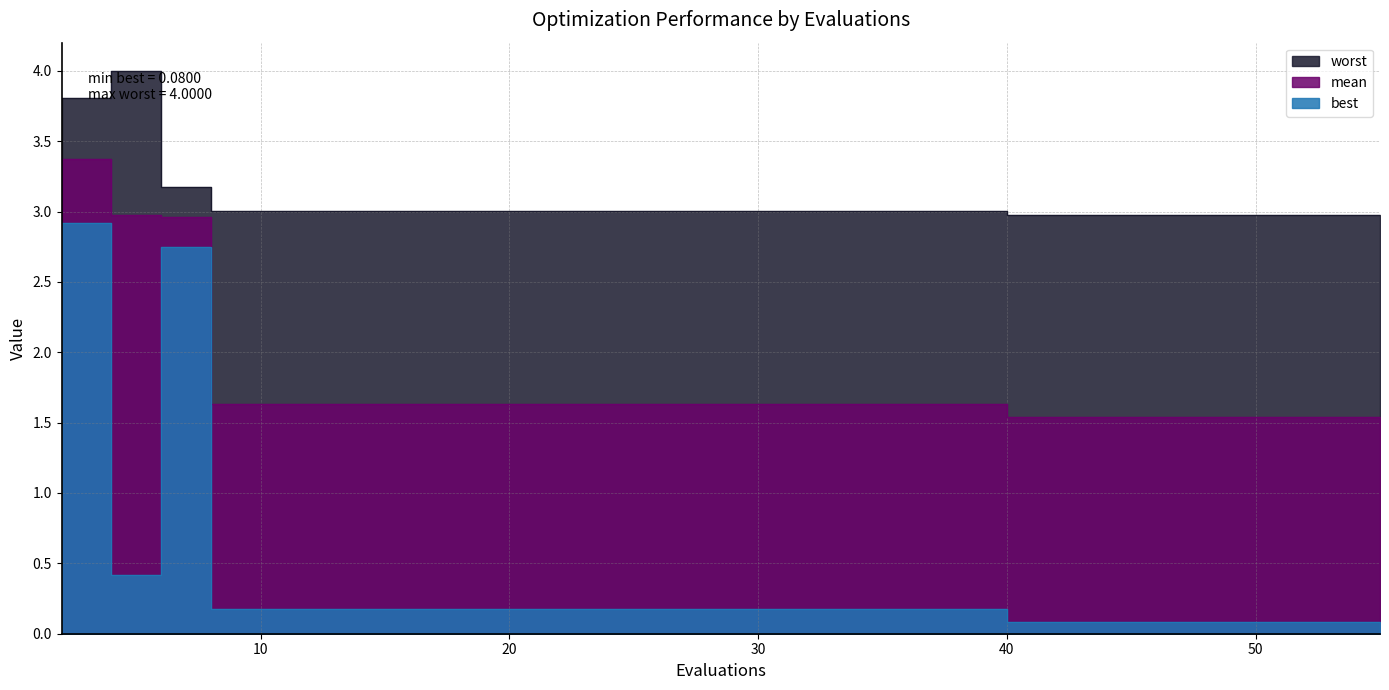

How many series are shown in this chart?

3